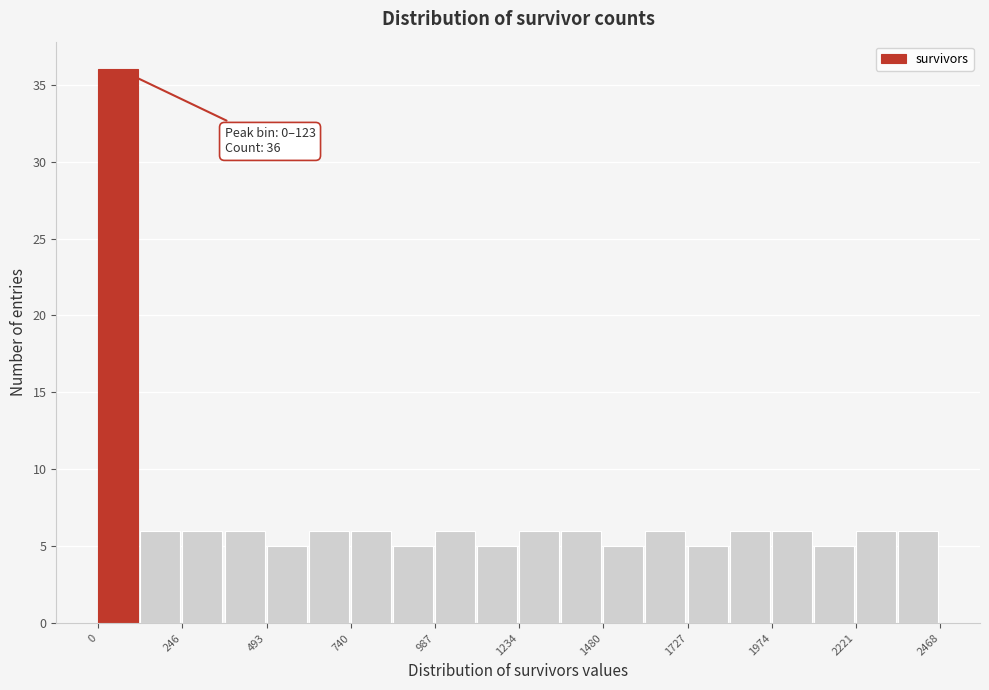

Around what value on the x-axis is the tallest bar? Give the approximate position of its centre, as read against the axis.

50